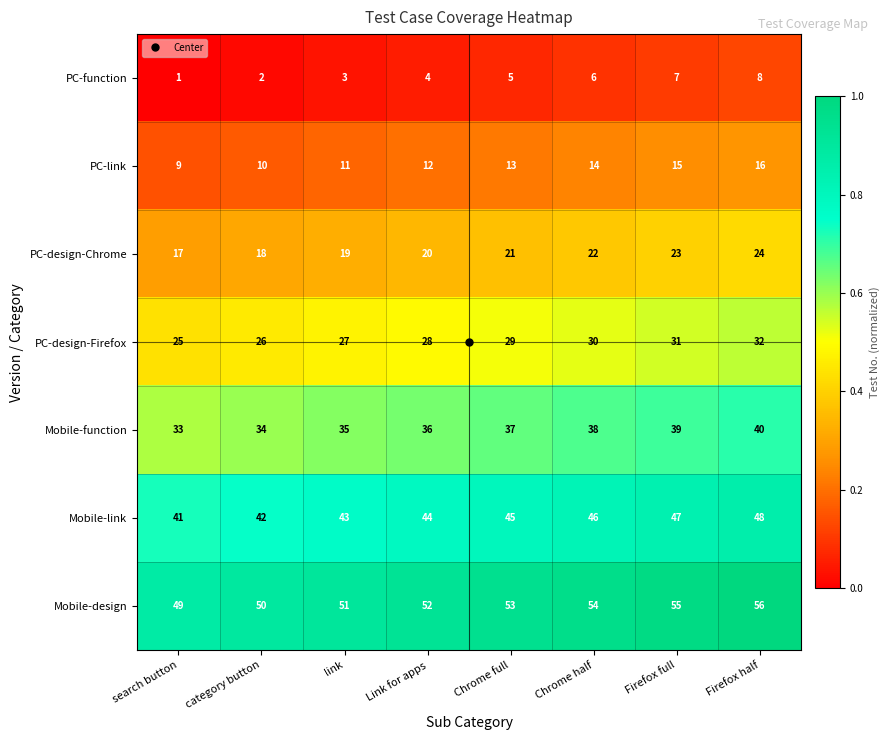

What is the sum of the PC-function values at Firefox full and link?

10